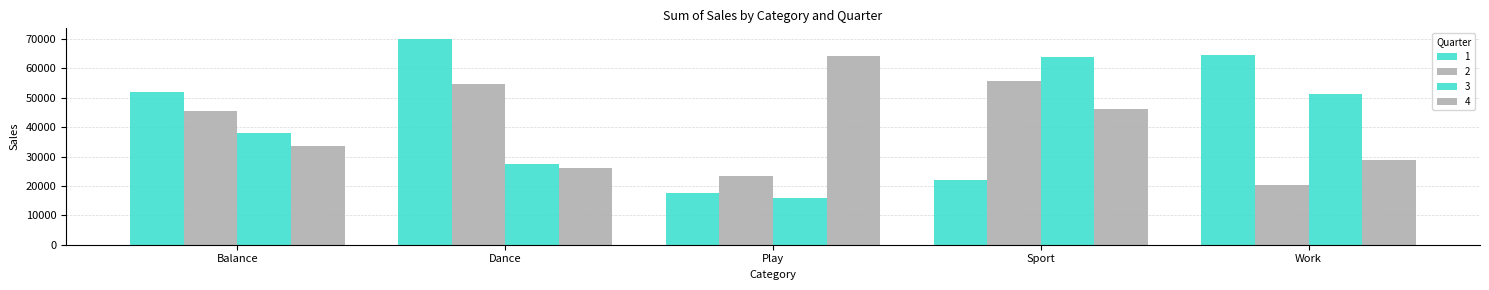

Reading left to right, extract all data points from this chart.

1: 51992	70127	17579	21909	64682
2: 45427	54718	23392	55578	20283
3: 38092	27576	15770	64046	51359
4: 33519	26001	64154	46200	28976